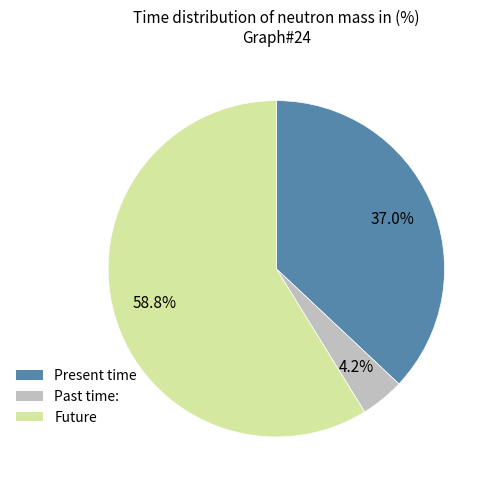

Is there a majority slice in this chart?

Yes